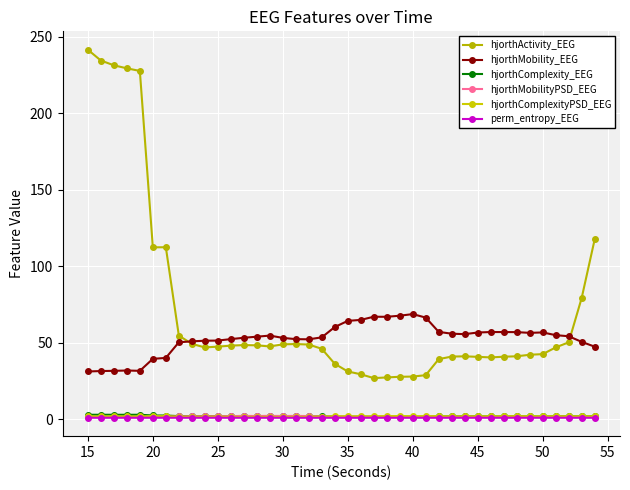

What are all the series names shown in the legend?

hjorthActivity_EEG, hjorthMobility_EEG, hjorthComplexity_EEG, hjorthMobilityPSD_EEG, hjorthComplexityPSD_EEG, perm_entropy_EEG